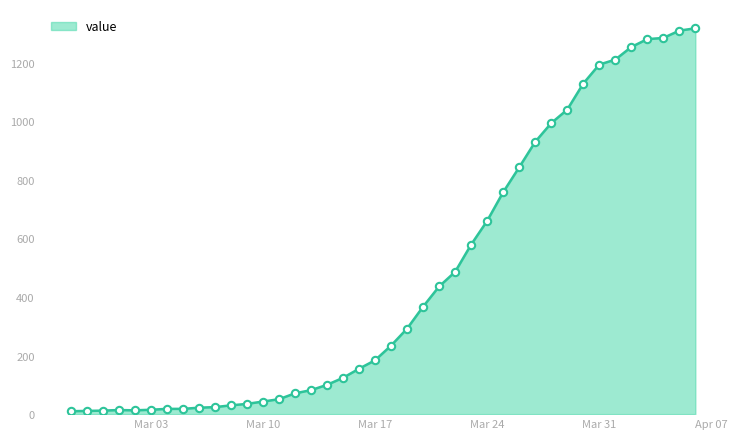

What is the greatest value displayed?

1318